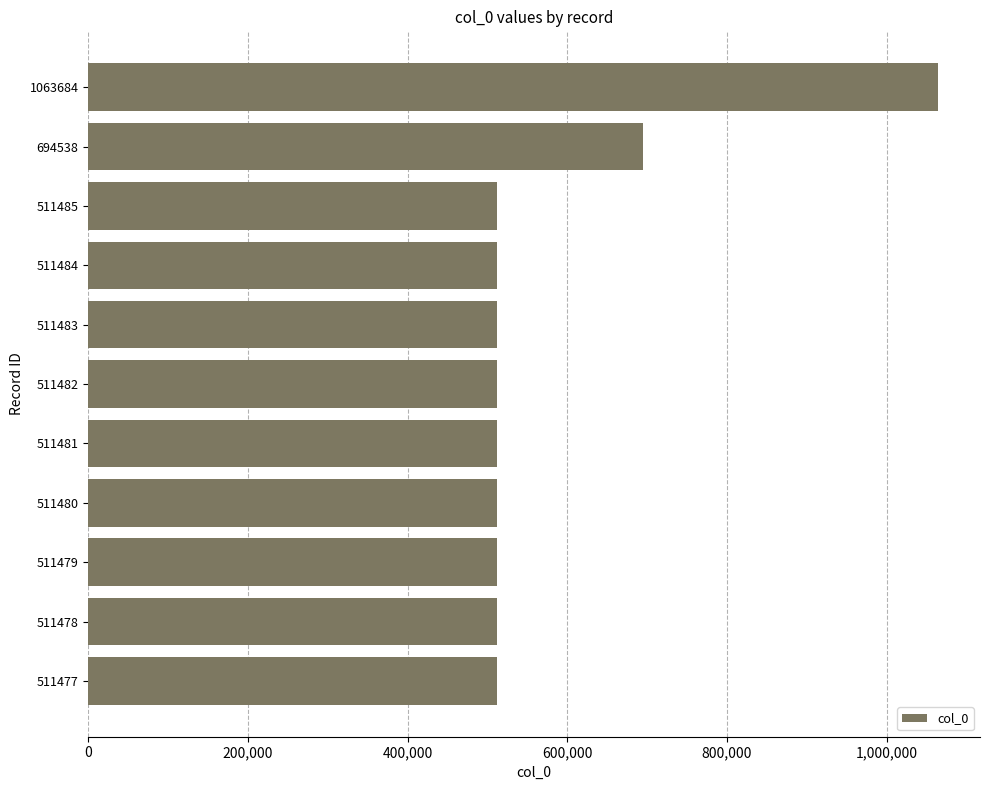

Where is the data nearest to the value 787580?

694538